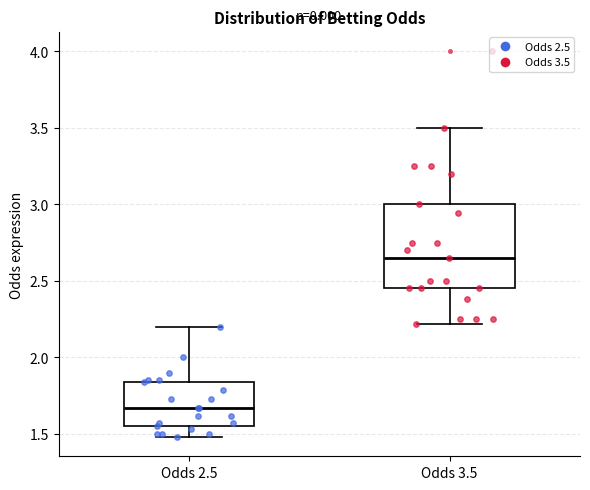

Which box is the tallest, from its lower edge to its upper edge?

Odds 3.5